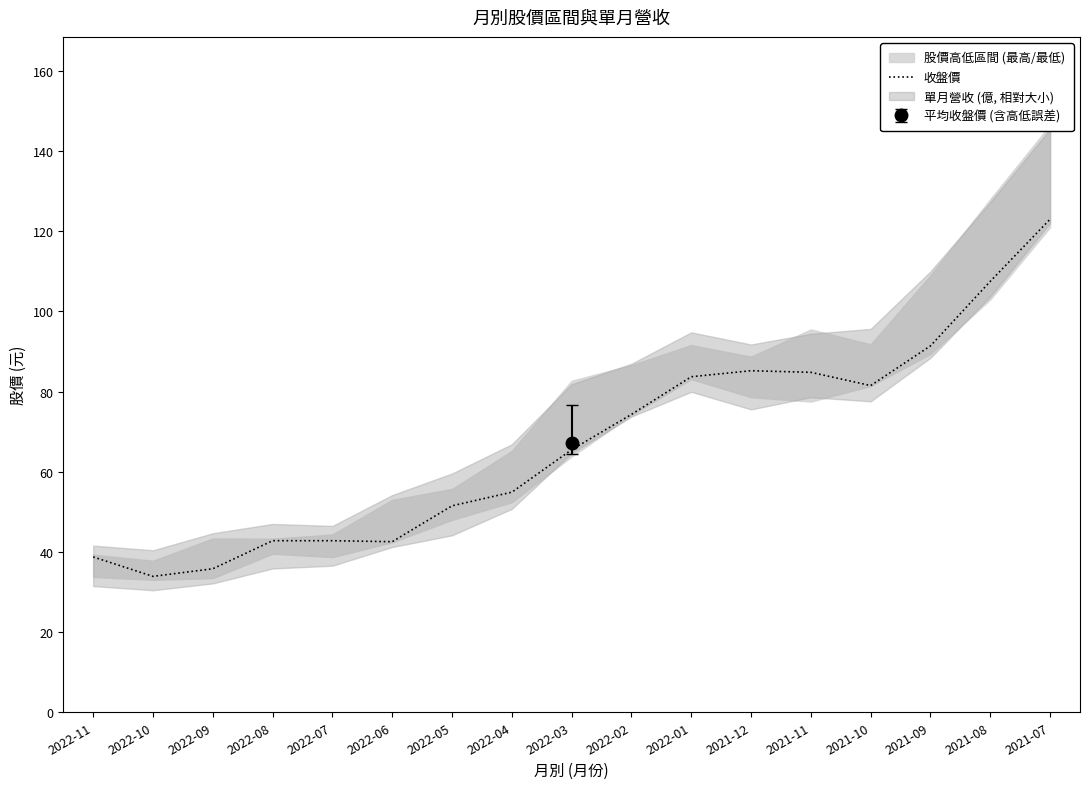

Where is the first local minimum?

2022-10